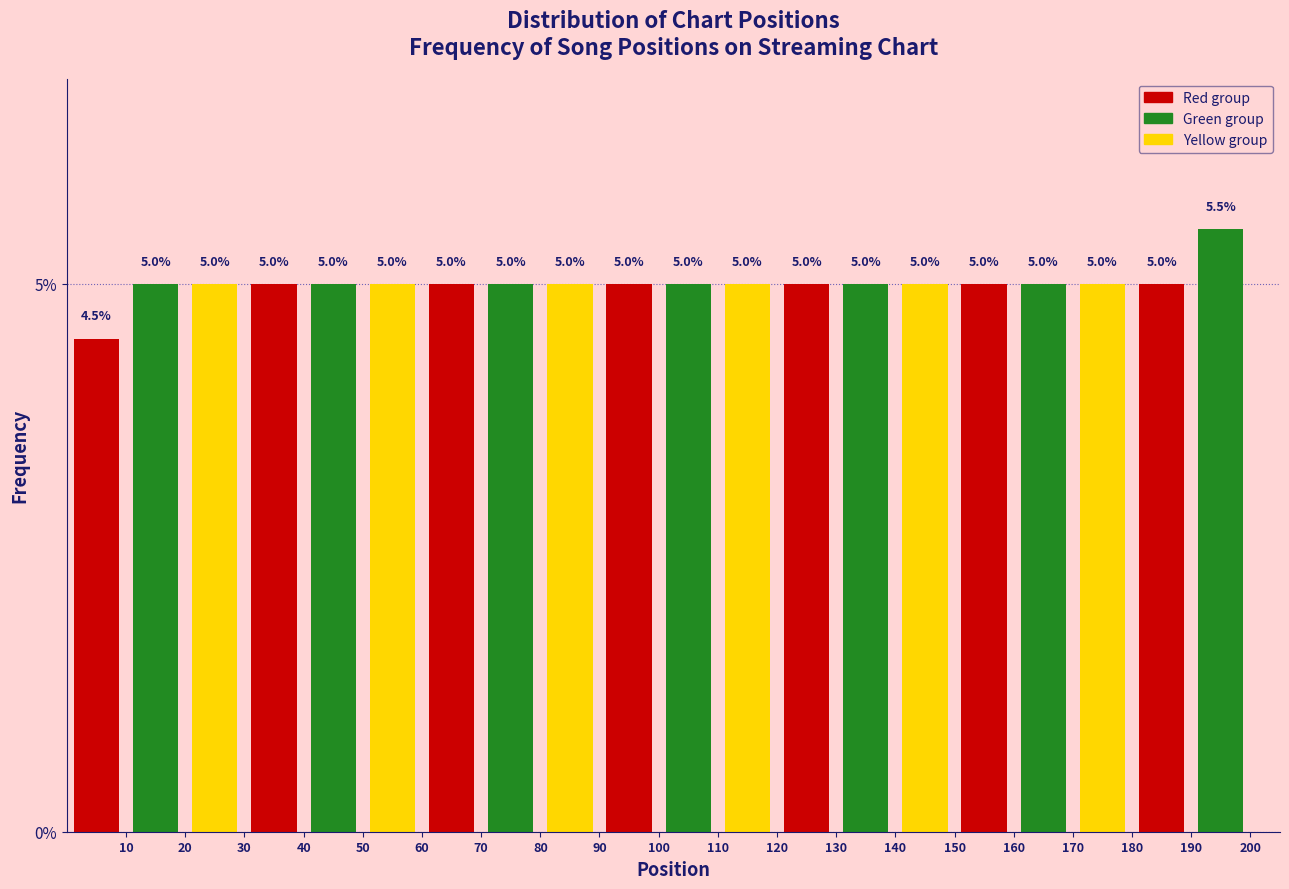

Reading left to right, transcribe this chart: for each bar, give the range it covers on the x-axis and its height.

0 to 10: 4.5
10 to 20: 5.0
20 to 30: 5.0
30 to 40: 5.0
40 to 50: 5.0
50 to 60: 5.0
60 to 70: 5.0
70 to 80: 5.0
80 to 90: 5.0
90 to 100: 5.0
100 to 110: 5.0
110 to 120: 5.0
120 to 130: 5.0
130 to 140: 5.0
140 to 150: 5.0
150 to 160: 5.0
160 to 170: 5.0
170 to 180: 5.0
180 to 190: 5.0
190 to 200: 5.5